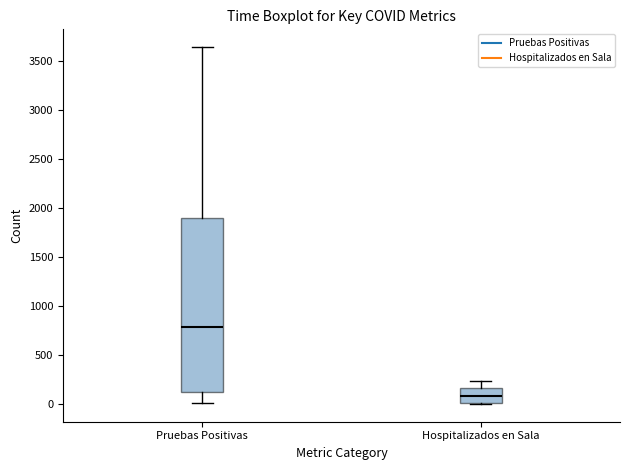

Which box's median line is the highest?

Pruebas Positivas